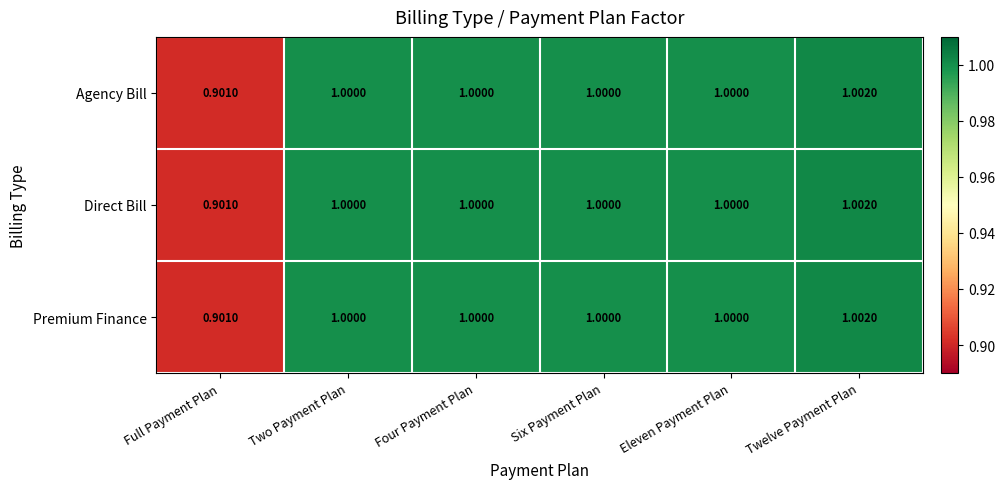

At which category does the chart reach its minimum across all series?

Full Payment Plan